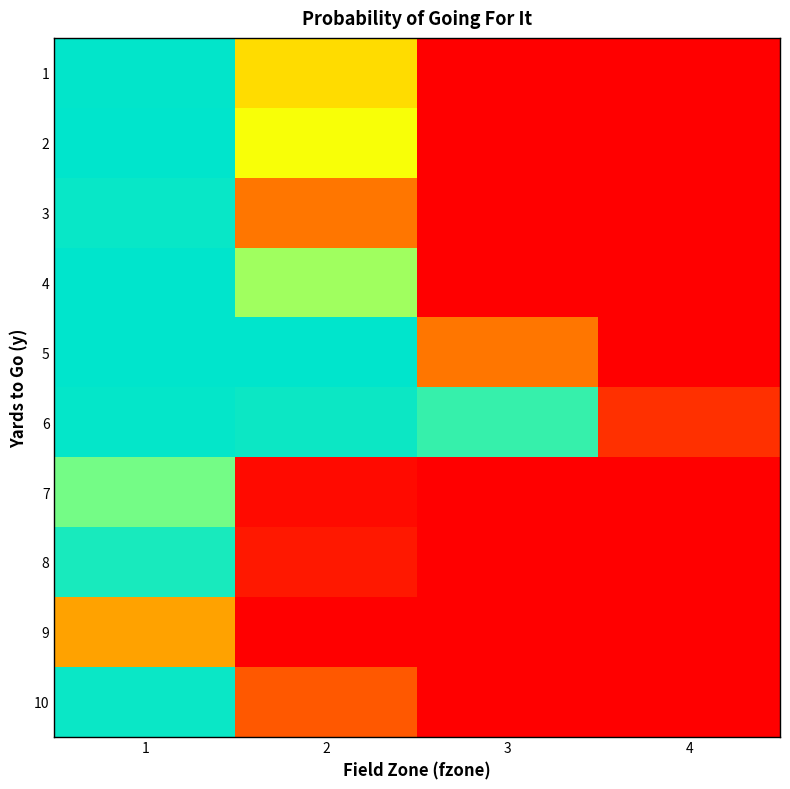

Which series has the widest spread of values?

4